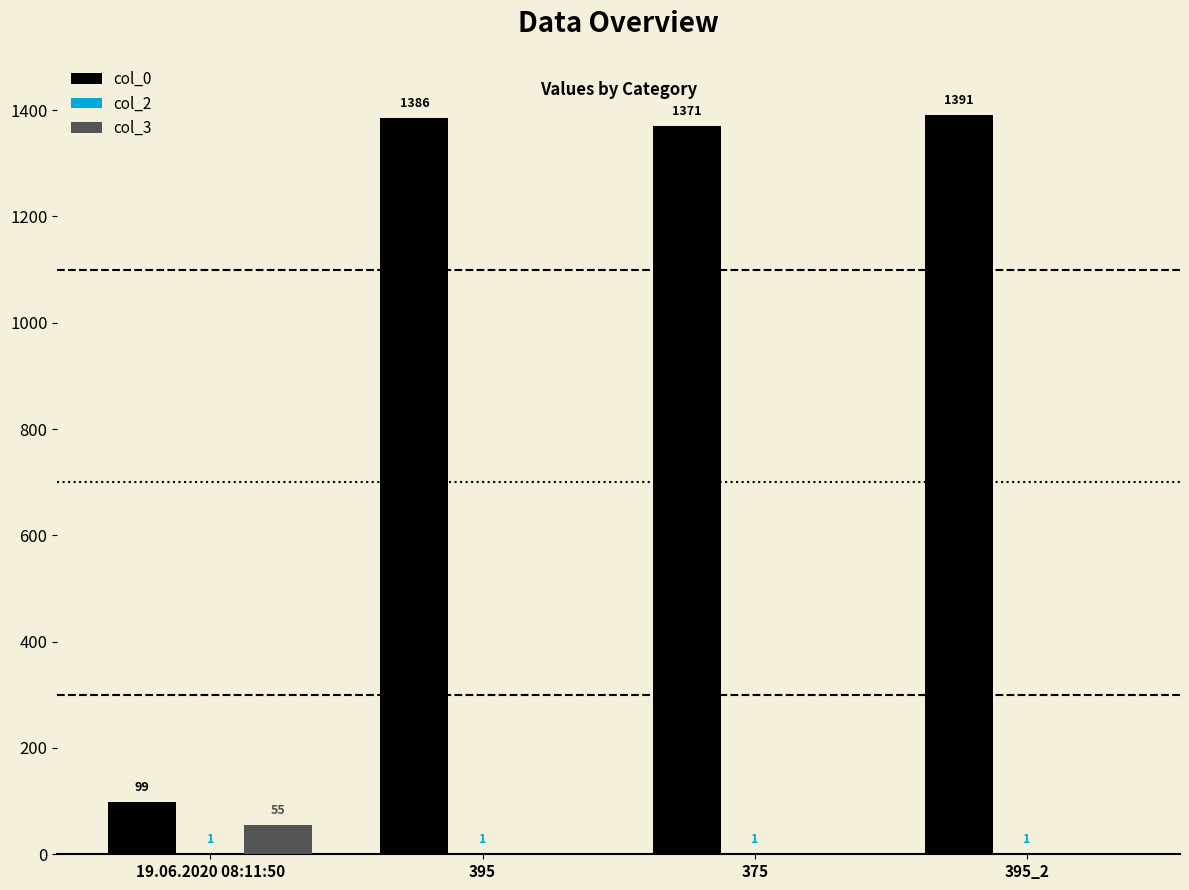

Which series changed the most between 395 and 395_2?

col_0